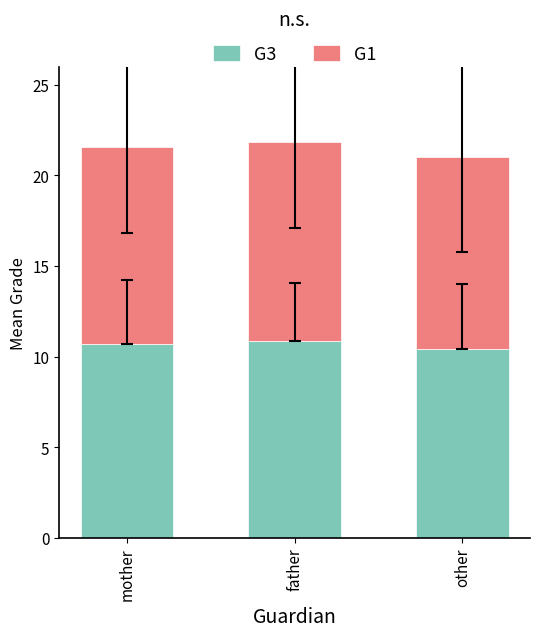

What is the sum of all G3 values?

32.0